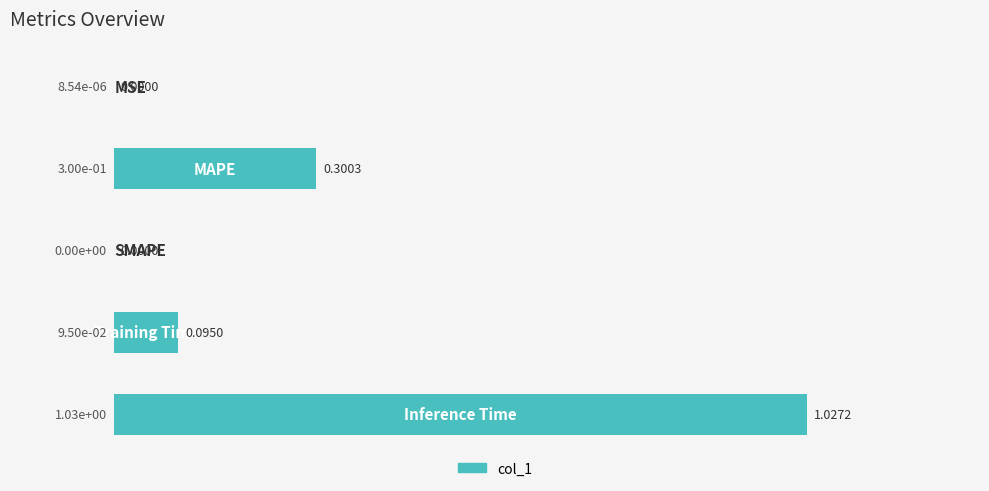

What is the maximum value shown in the chart?

1.0